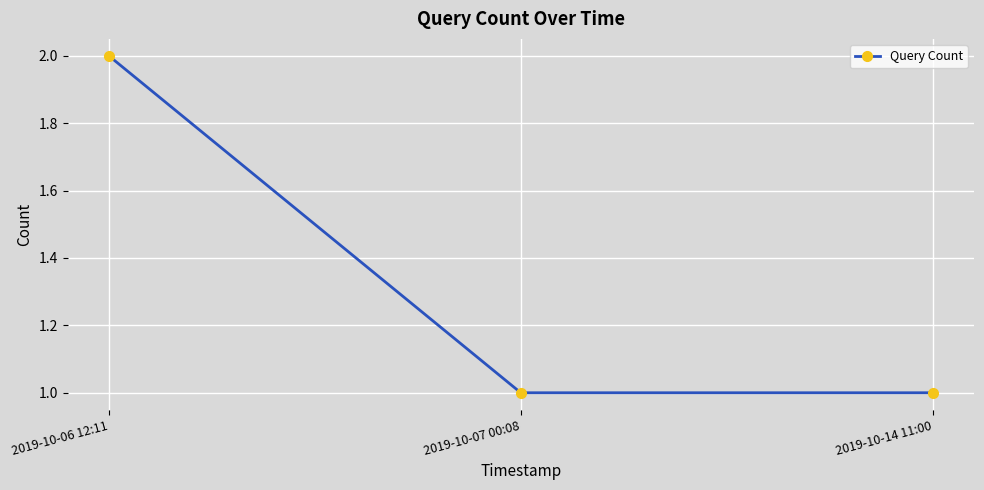

What is the sum of the values at 2019-10-06 12:11 and 2019-10-14 11:00?

3